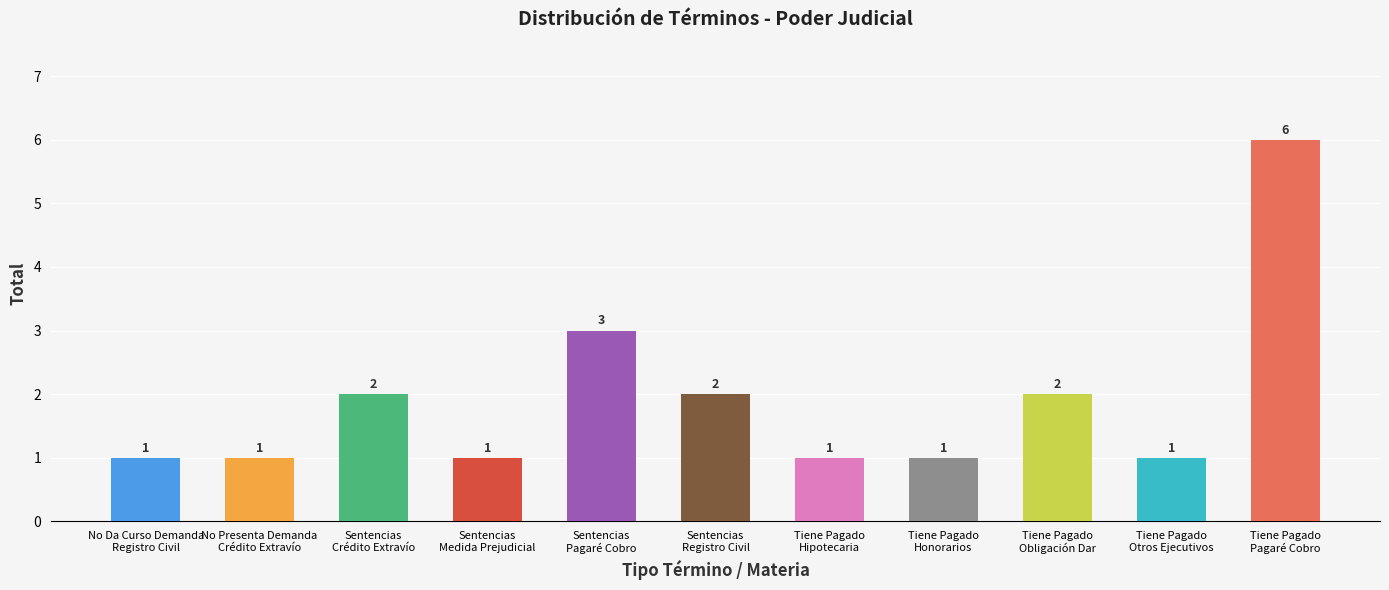

At which label is the value closest to 3?

Sentencias
Pagaré Cobro